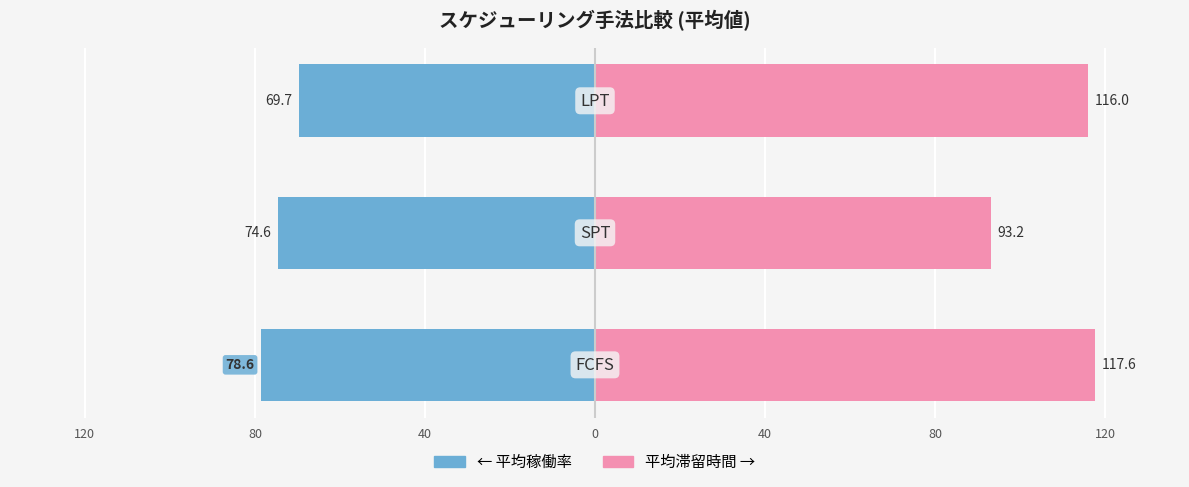

At 40, list the series in order from smallest to largest.

平均稼働率, 平均滞留時間